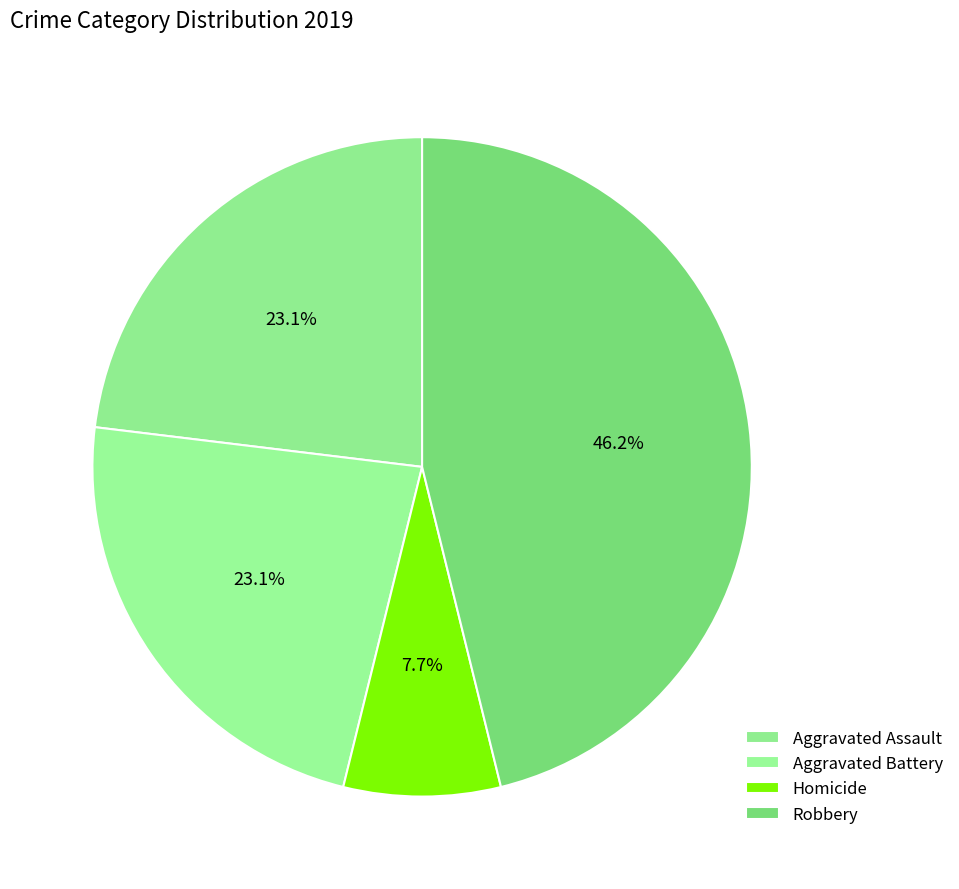

How many segments does this pie chart have?

4